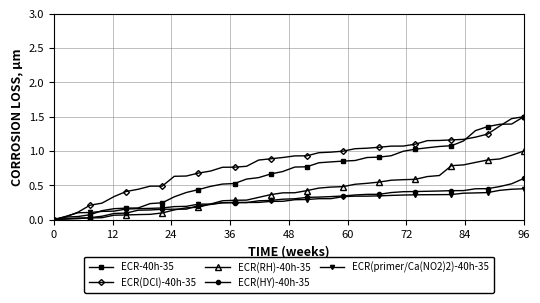

What is the maximum value shown in the chart?

1.5